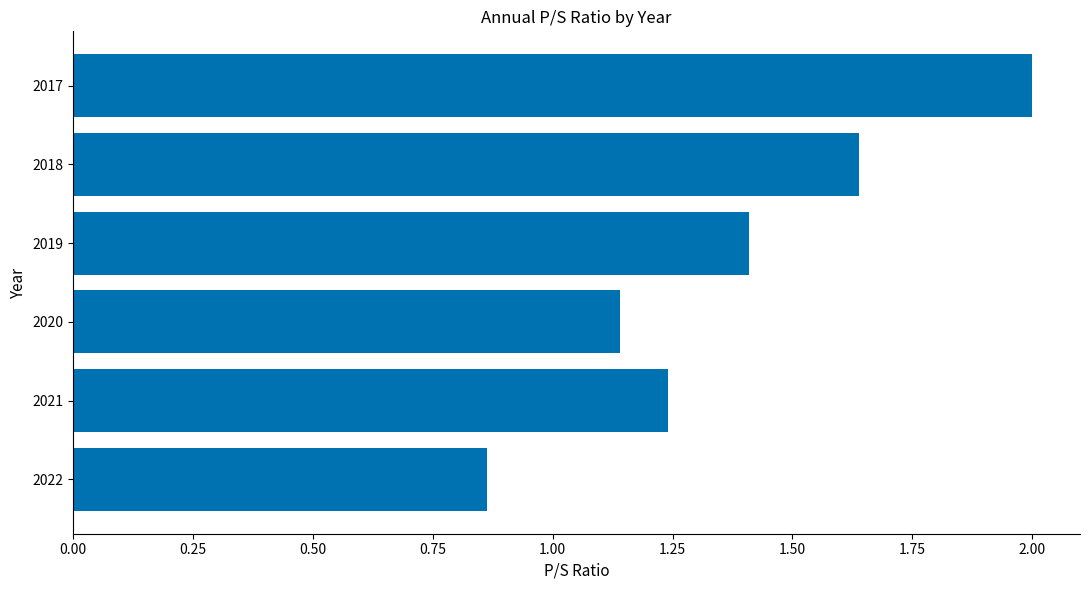

The chart shows a value of 2.0 at 2017. True or false?

True